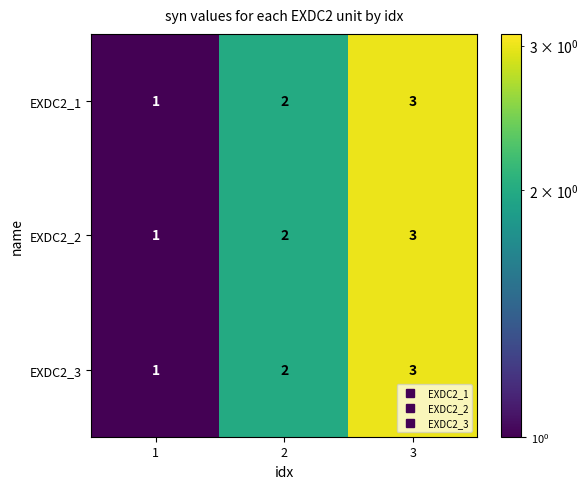

How many distinct data groups are displayed?

3